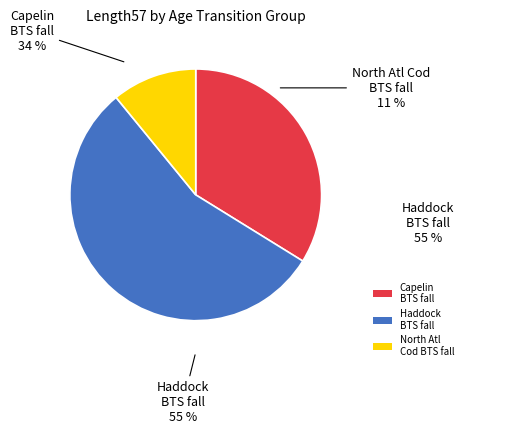

To the nearest percent, what percentage of the pie is Haddock_BTS_fall_allbox_effic1?

55%